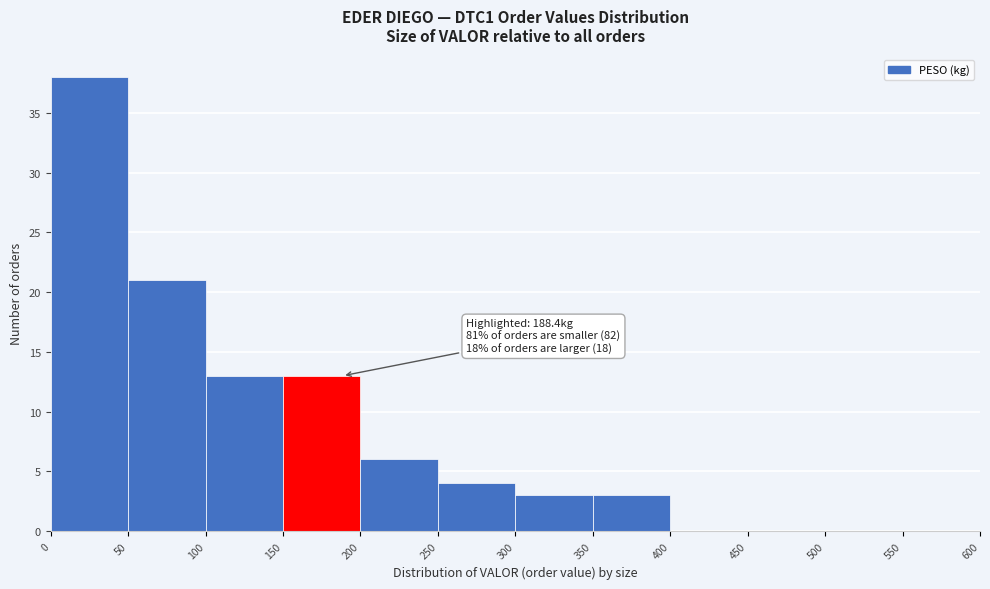

Which range on the x-axis has the tallest bar?

0 to 50